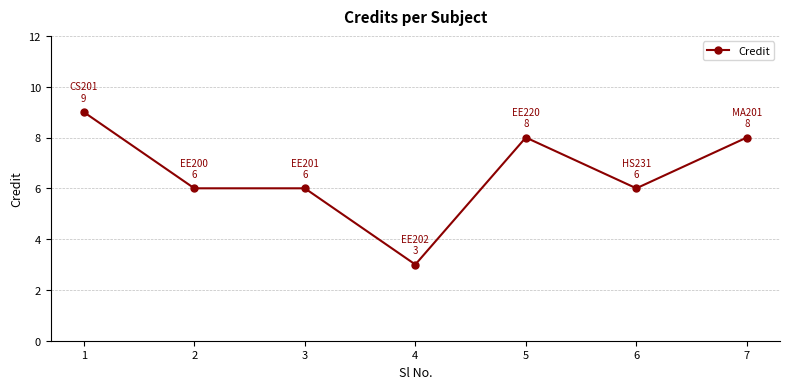

Is it true that the value at 1 is 12?

False